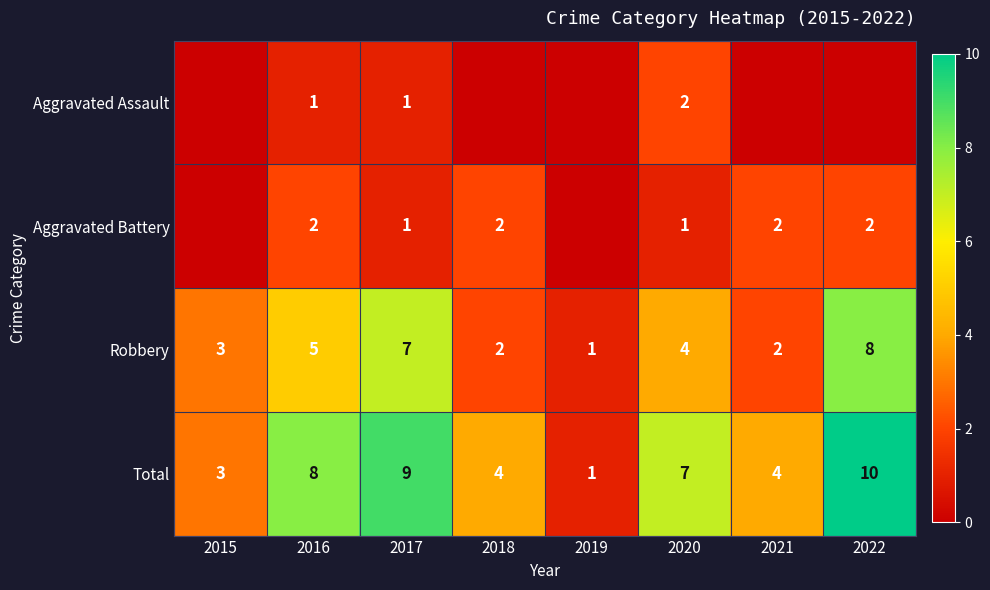

What is the sum of the Aggravated Battery values at 2022 and 2021?

4